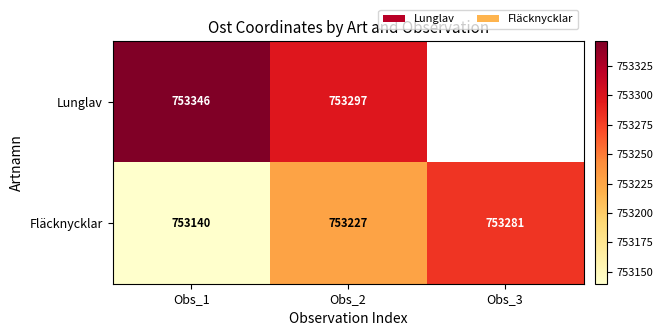

What is the difference between the maximum and minimum values in the Fläcknycklar series?

141.0